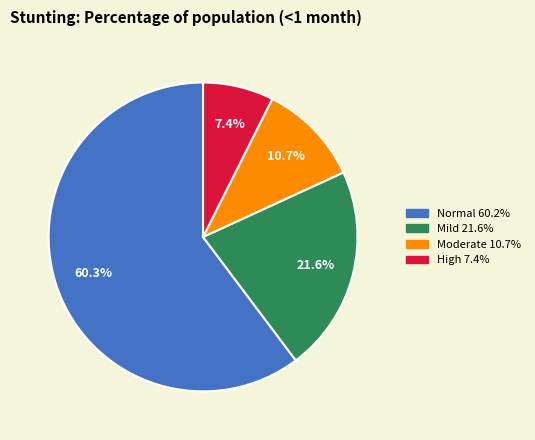

Is there a majority slice in this chart?

Yes